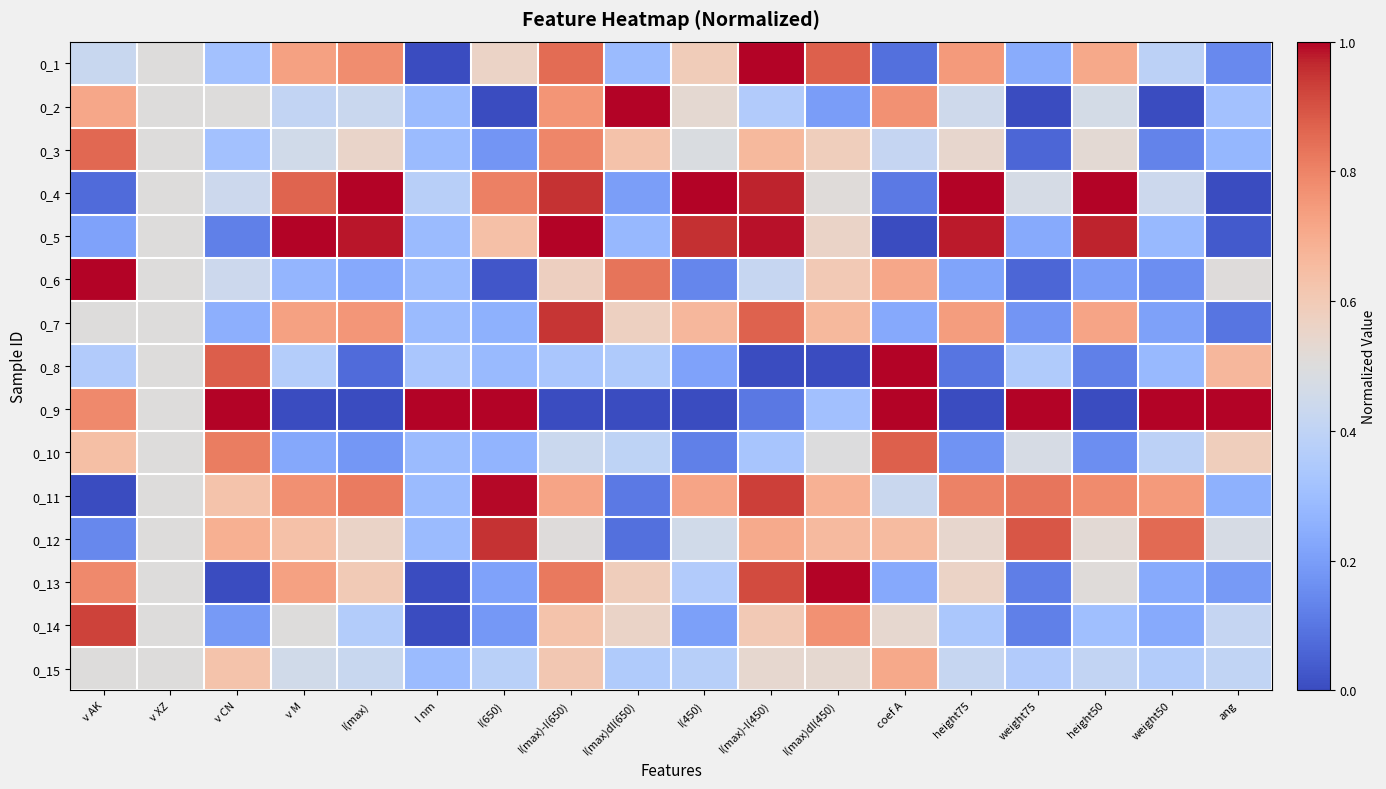

What is the spread (max minus min) of values at I(max)dI(450)?

1.0